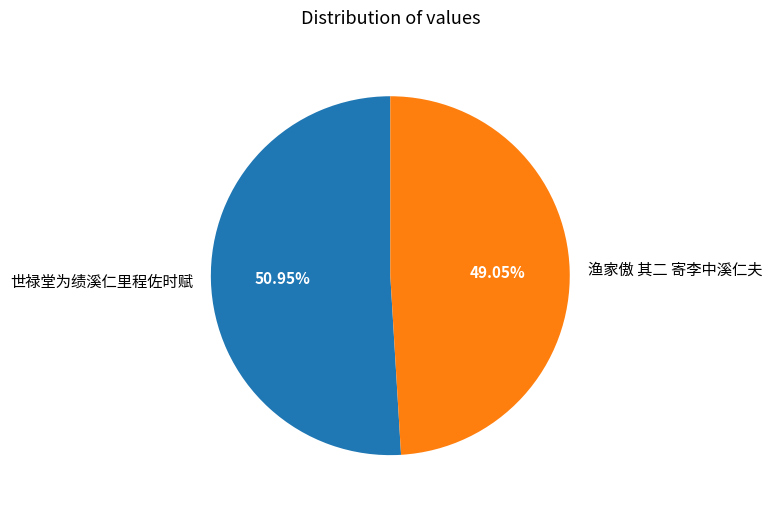

Does 世禄堂为绩溪仁里程佐时赋 represent more than half of the total?

Yes